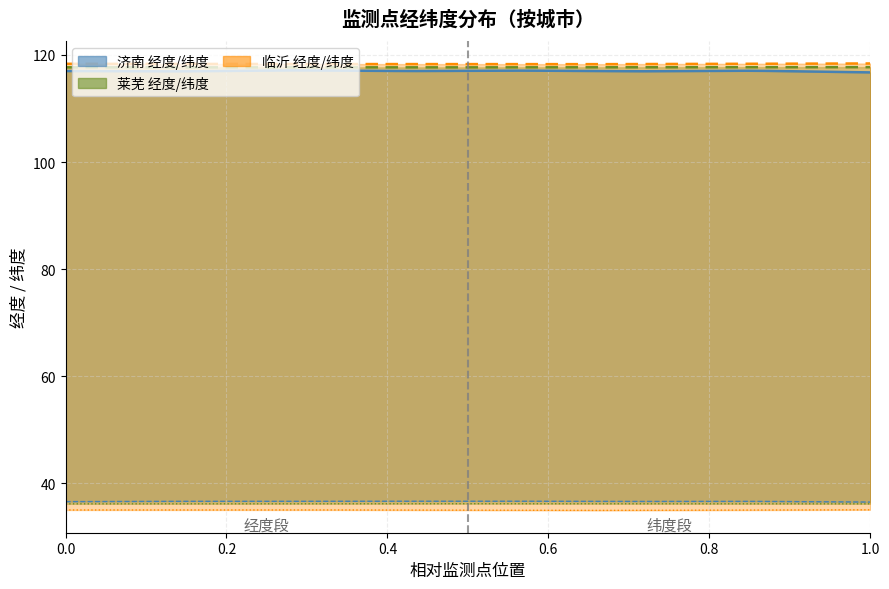

What is the total value across all series at 0.8?

353.0